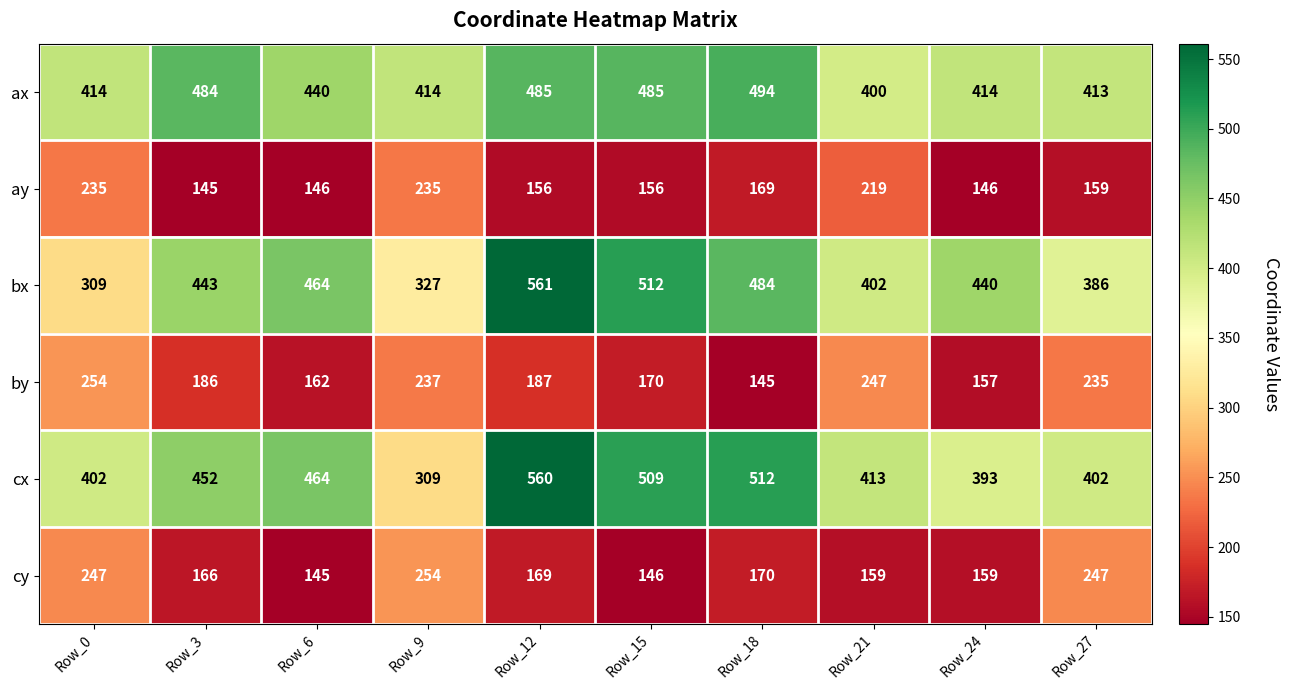

Is it true that ay equals 235 at Row_9?

True